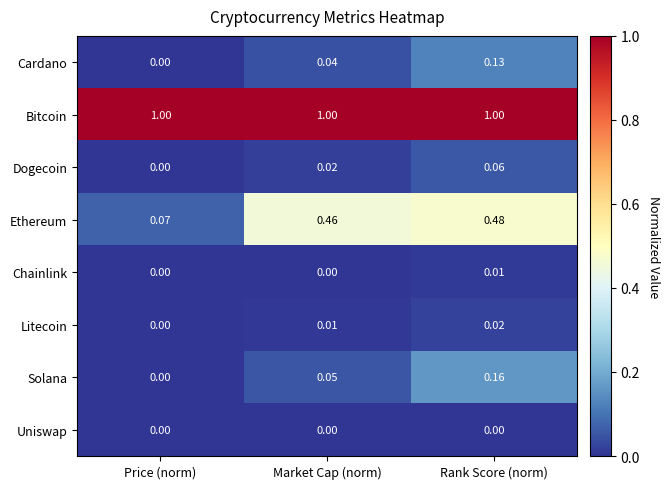

Which category has the lowest value in the Dogecoin series?

Price (norm)